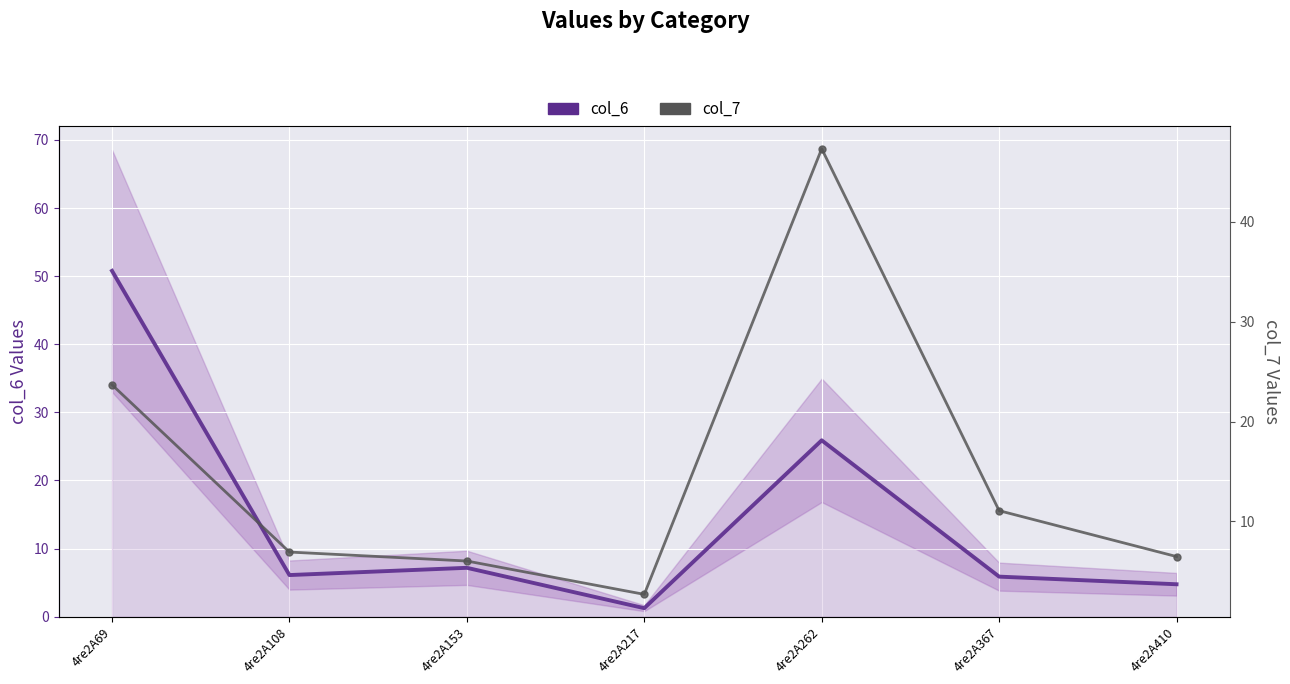

Which category has the highest value across all series?

4re2A69